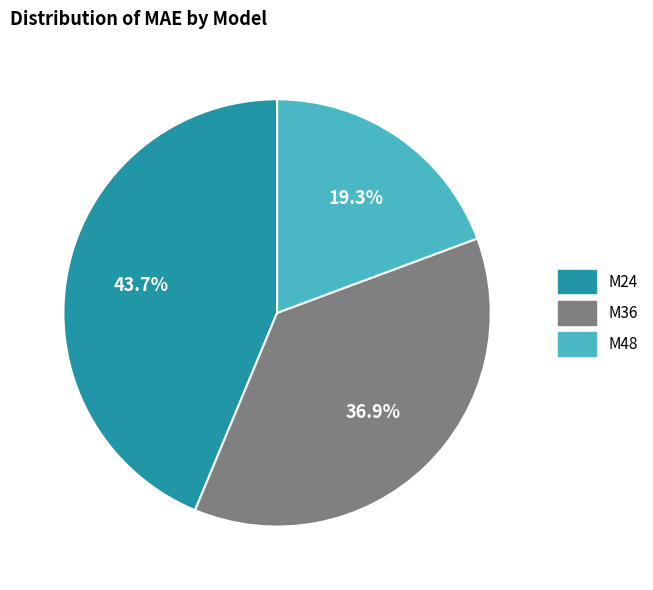

To the nearest percent, what is the difference between the M48 and M24 slice percentages?

24%